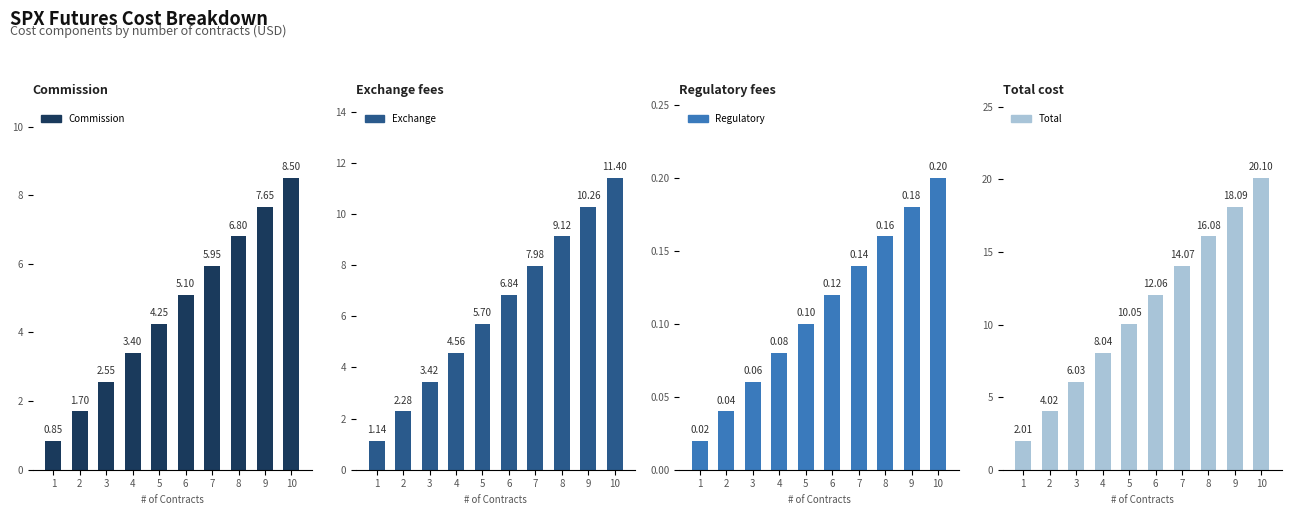

Reading left to right, extract all data points from this chart.

Commission: 1=0.8	2=1.7	3=2.5	4=3.4	5=4.2	6=5.1	7=6.0	8=6.8	9=7.7	10=8.5
Exchange: 1=1.1	2=2.3	3=3.4	4=4.6	5=5.7	6=6.8	7=8.0	8=9.1	9=10.3	10=11.4
Regulatory: 1=0.0	2=0.0	3=0.1	4=0.1	5=0.1	6=0.1	7=0.1	8=0.2	9=0.2	10=0.2
Total: 1=2.0	2=4.0	3=6.0	4=8.0	5=10.1	6=12.1	7=14.1	8=16.1	9=18.1	10=20.1